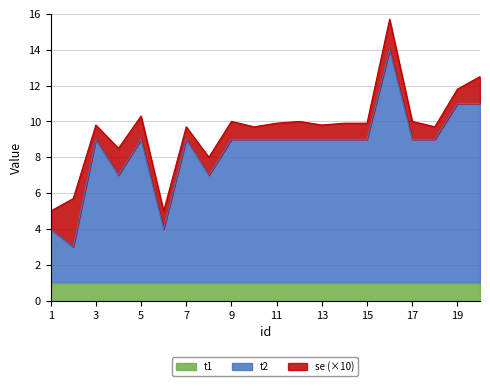

True or false: t1 and se intersect in this chart.

False